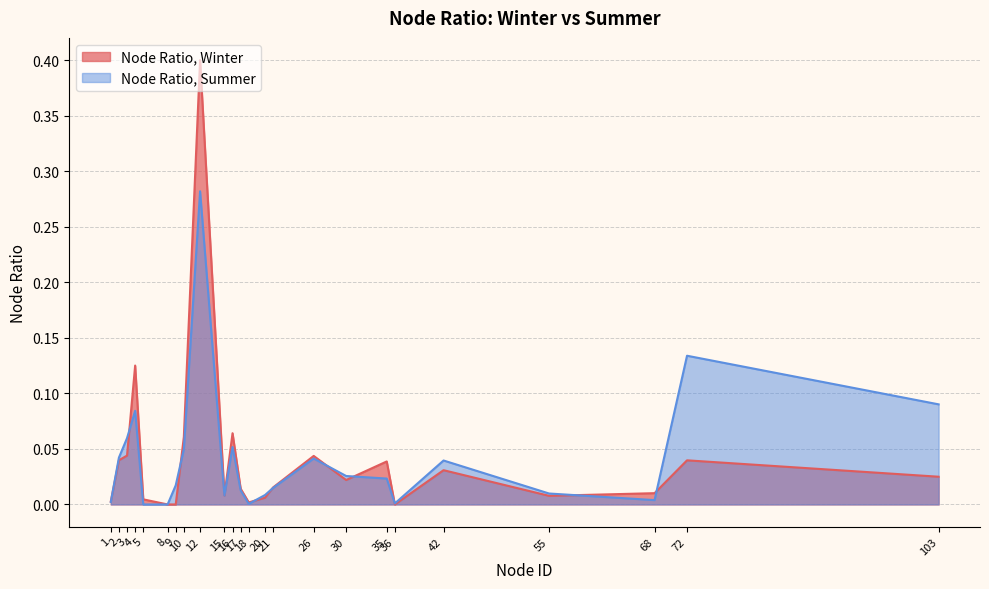

In Node Ratio, Winter, how many points are lower than both neighbors (excluding endpoints)?

5